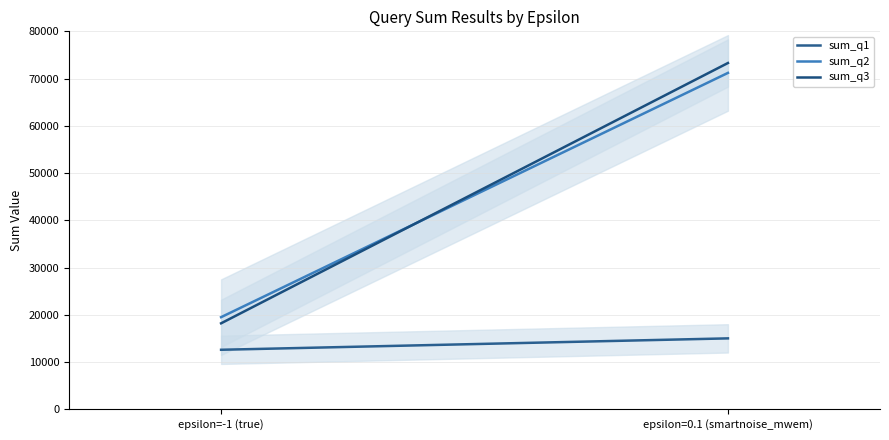

At which category does the chart reach its peak across all series?

epsilon=0.1 (smartnoise_mwem)